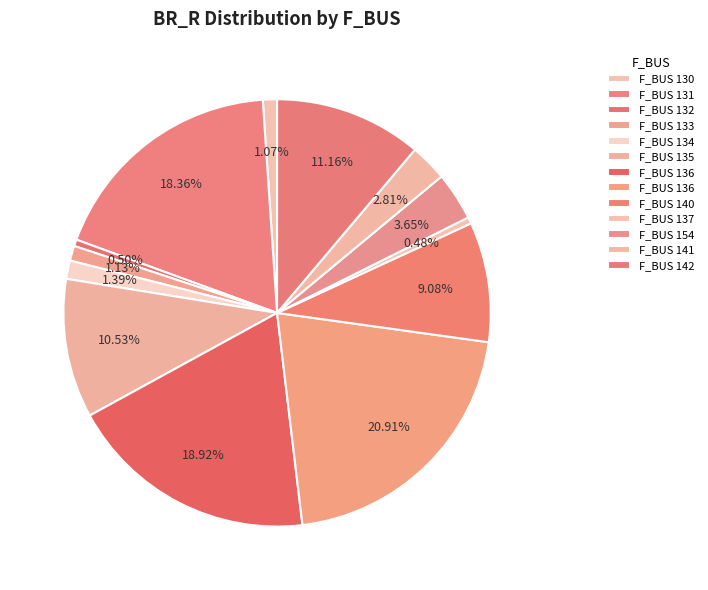

What is the smallest slice in the pie chart?

137